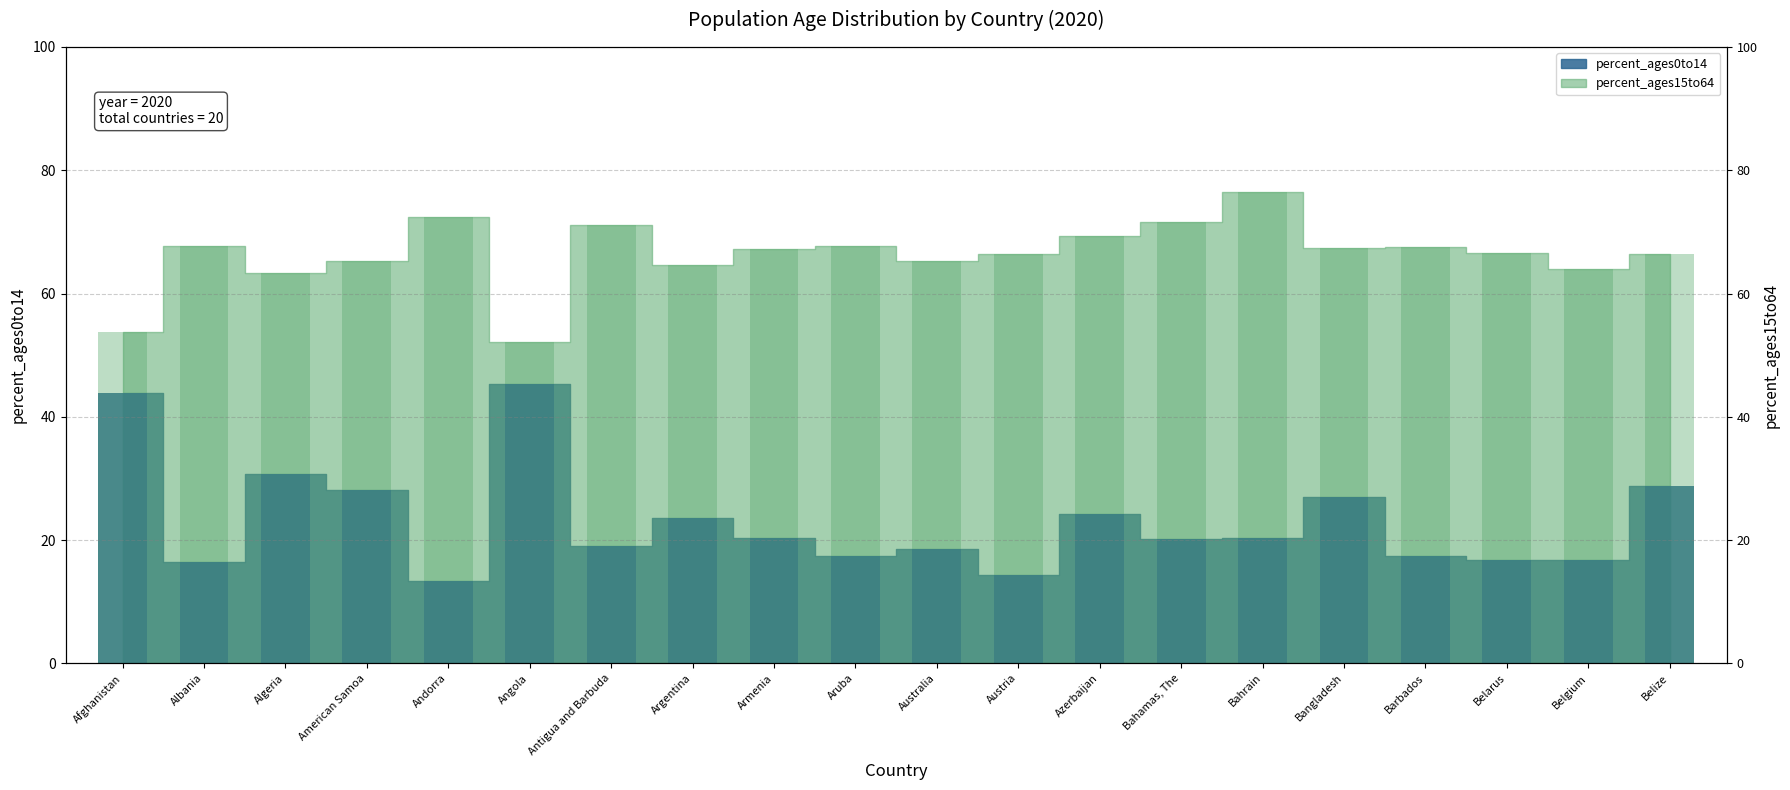

Which category has the highest value in the percent_ages0to14 series?

Angola